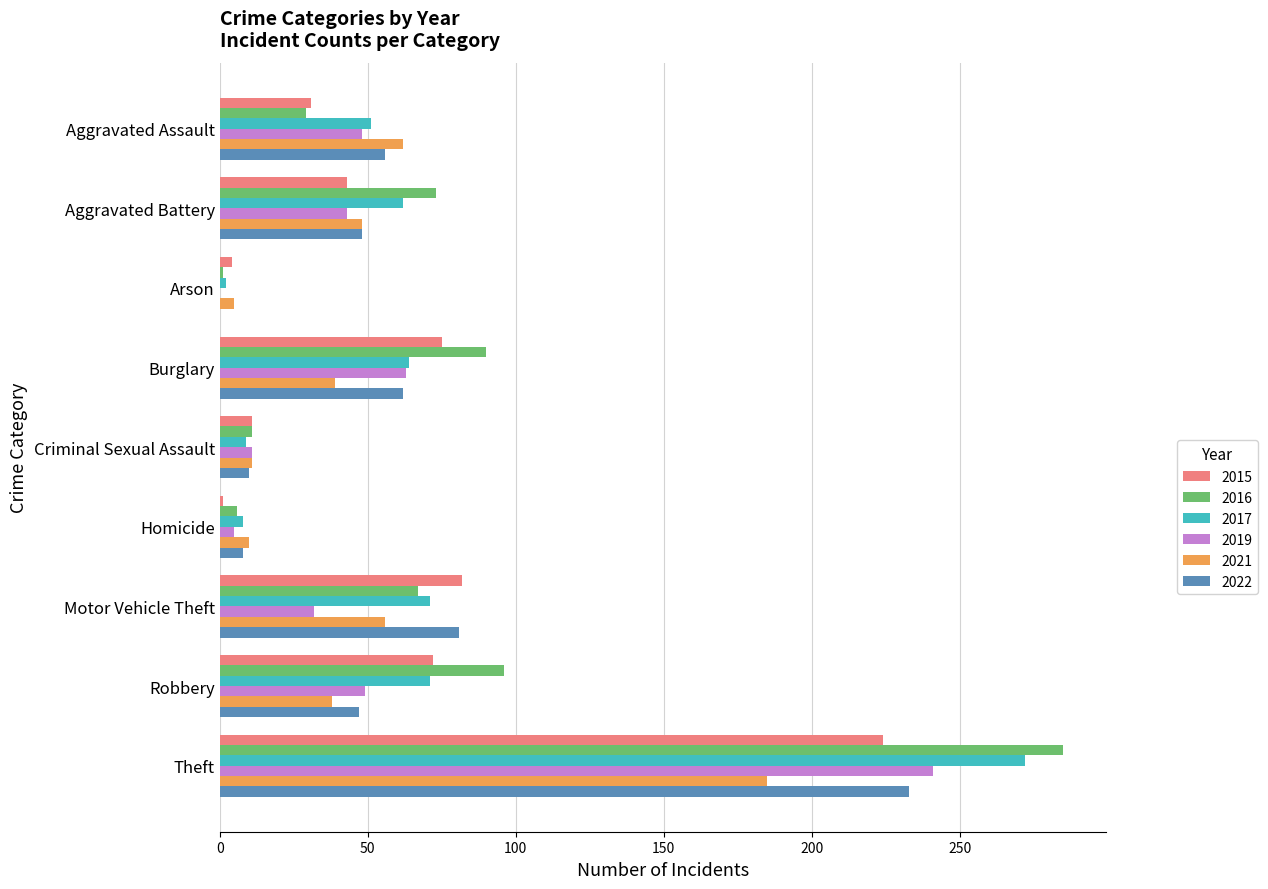

What is the total value across all series at Theft?

1440